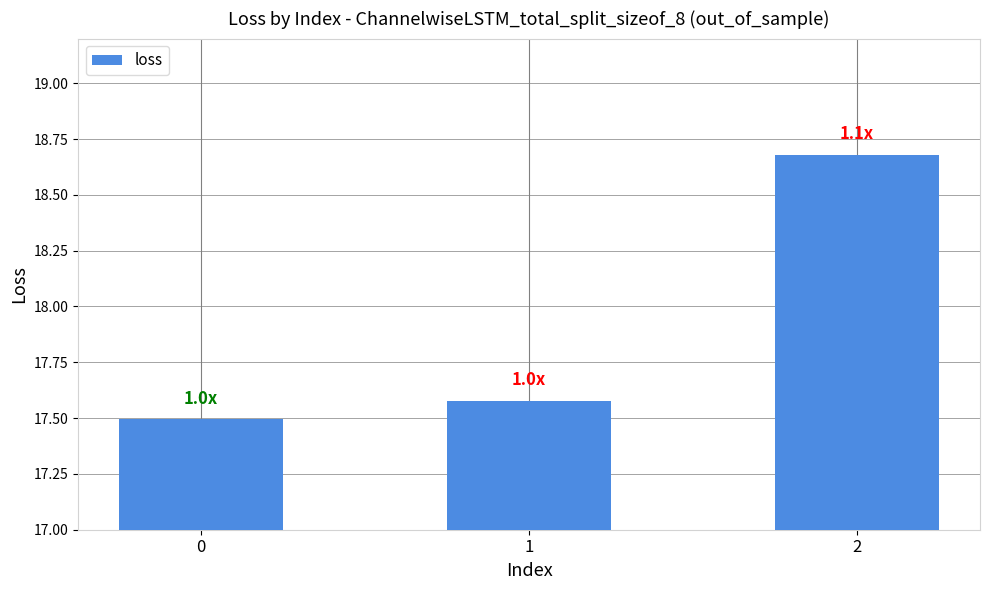

What value does the data have at 1?

17.6